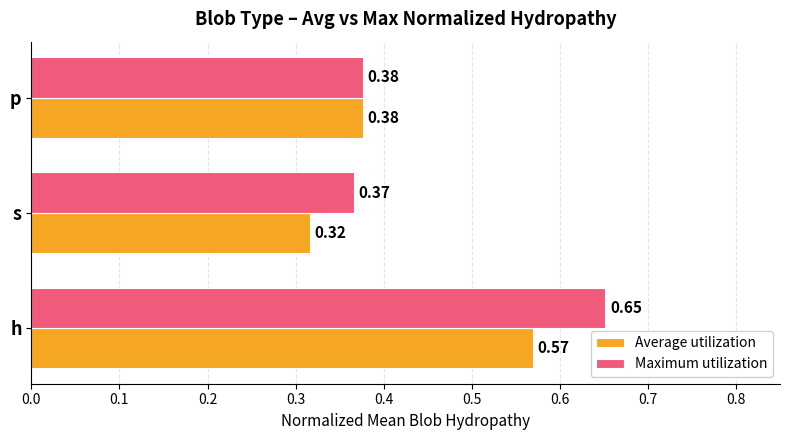

Rank the series by their maximum value, from lowest to highest.

Average utilization, Maximum utilization